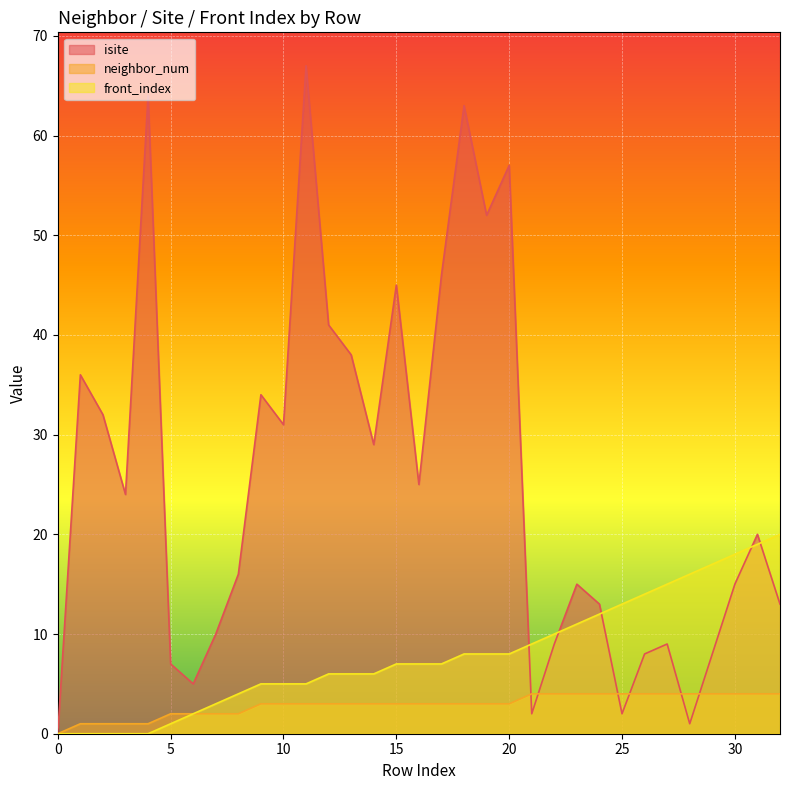

Which has a higher value, 12 or 9?

12